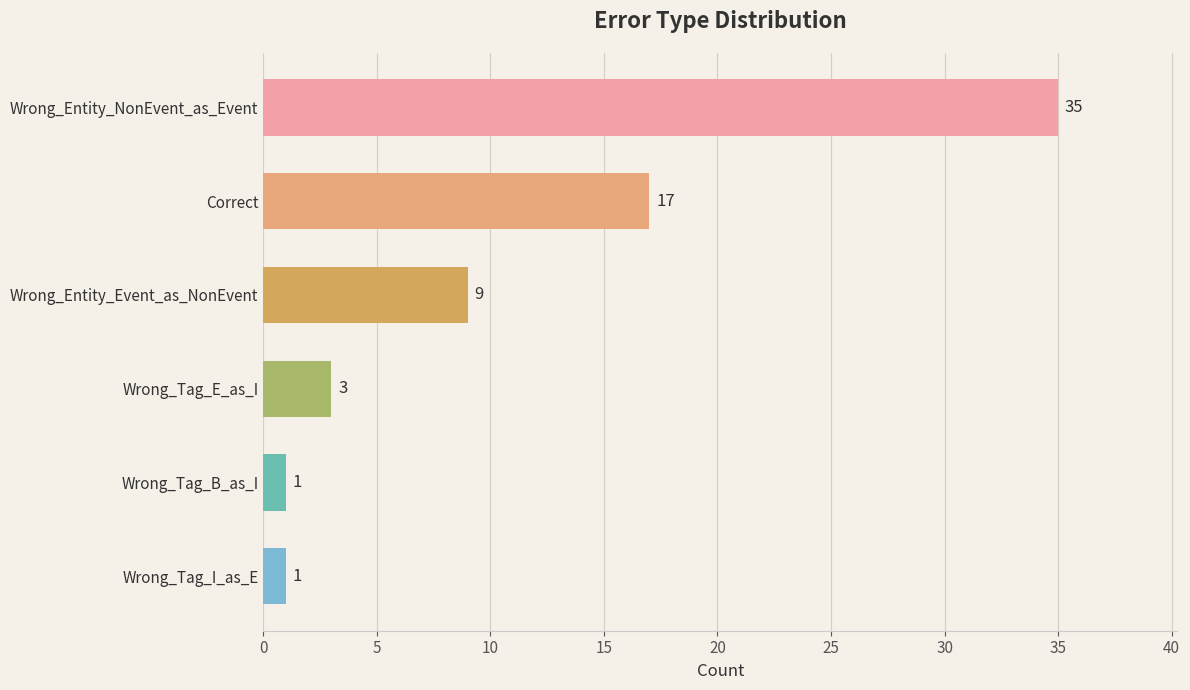

How many data points are less than 9?

3